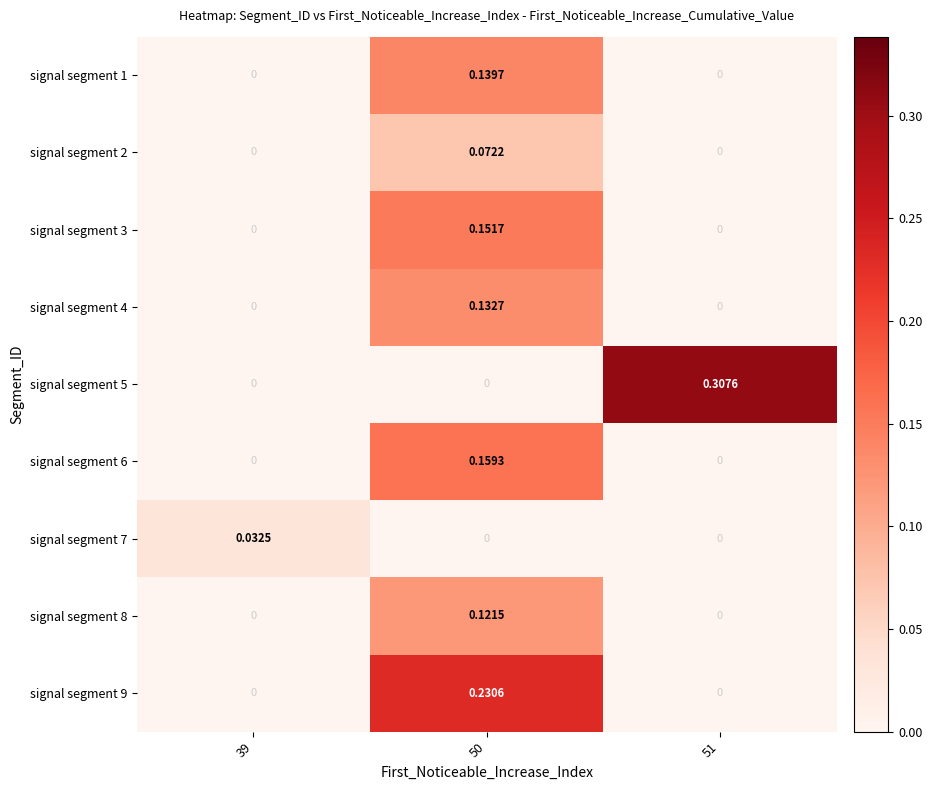

Is the value of signal segment 9 at 50 greater than the value of signal segment 5 at 50?

Yes